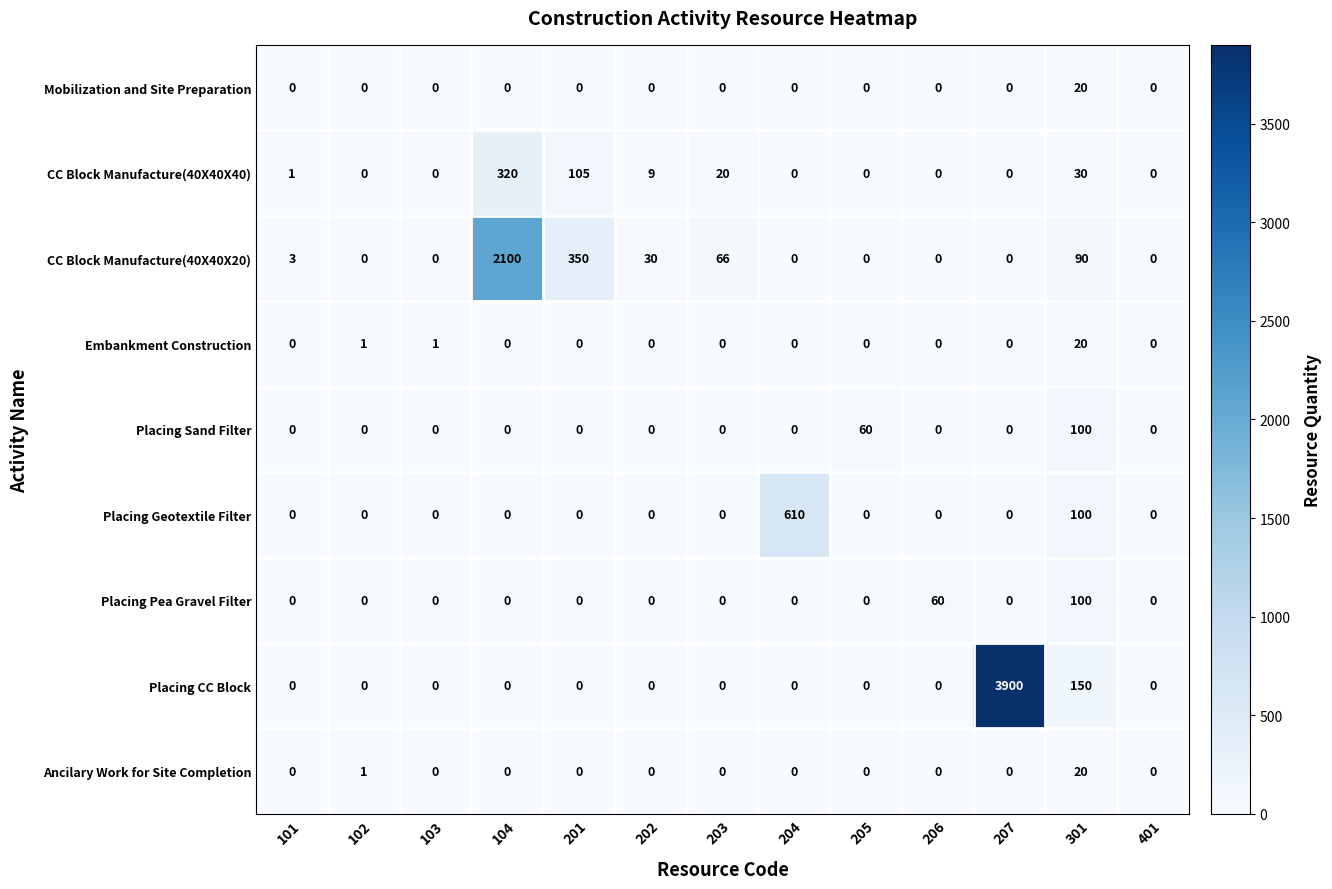

What is the highest value of the Placing Pea Gravel Filter series?

100